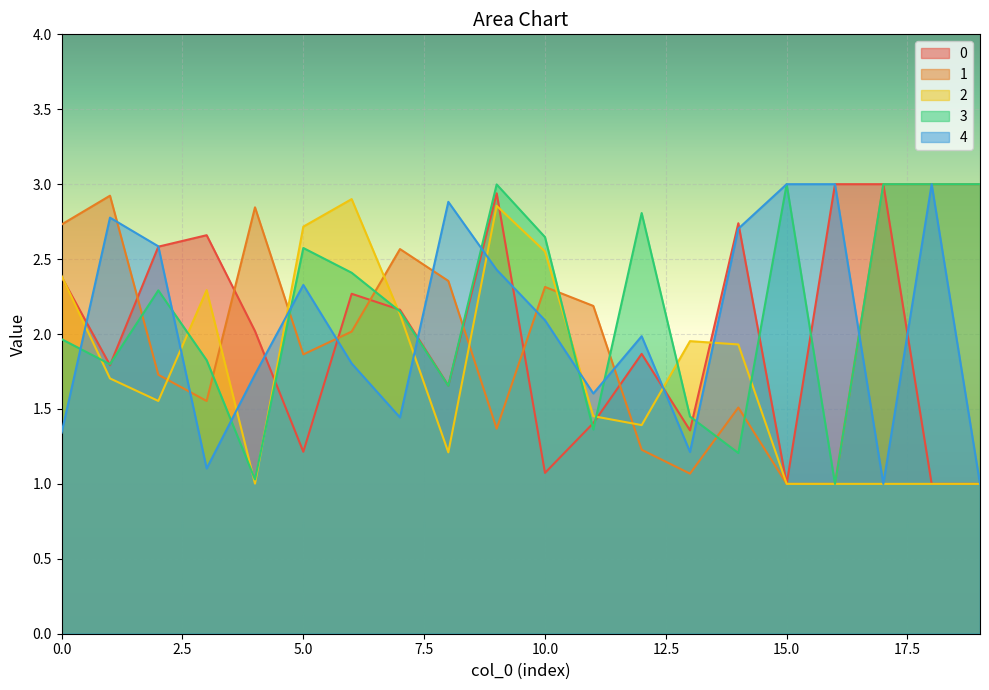

At which category does the chart reach its minimum across all series?

15